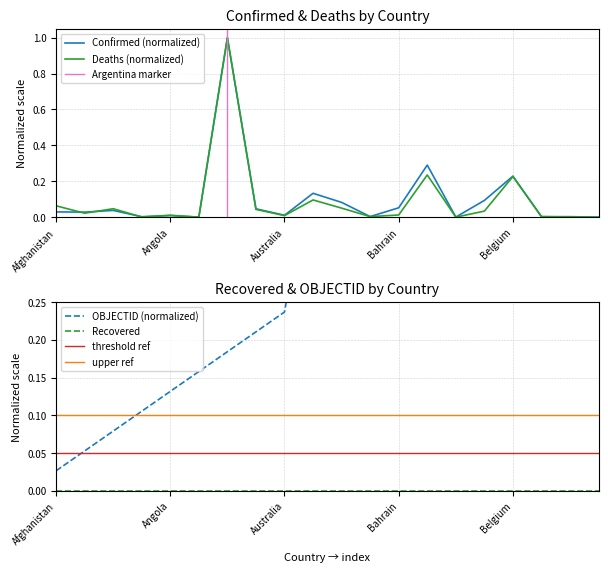

The value of Confirmed (normalized) at Belgium is 0.4. True or false?

False